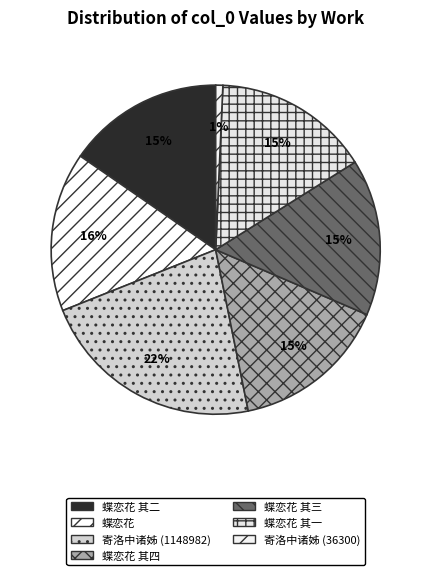

What is the smallest slice in the pie chart?

寄洛中诸姊 (36300)